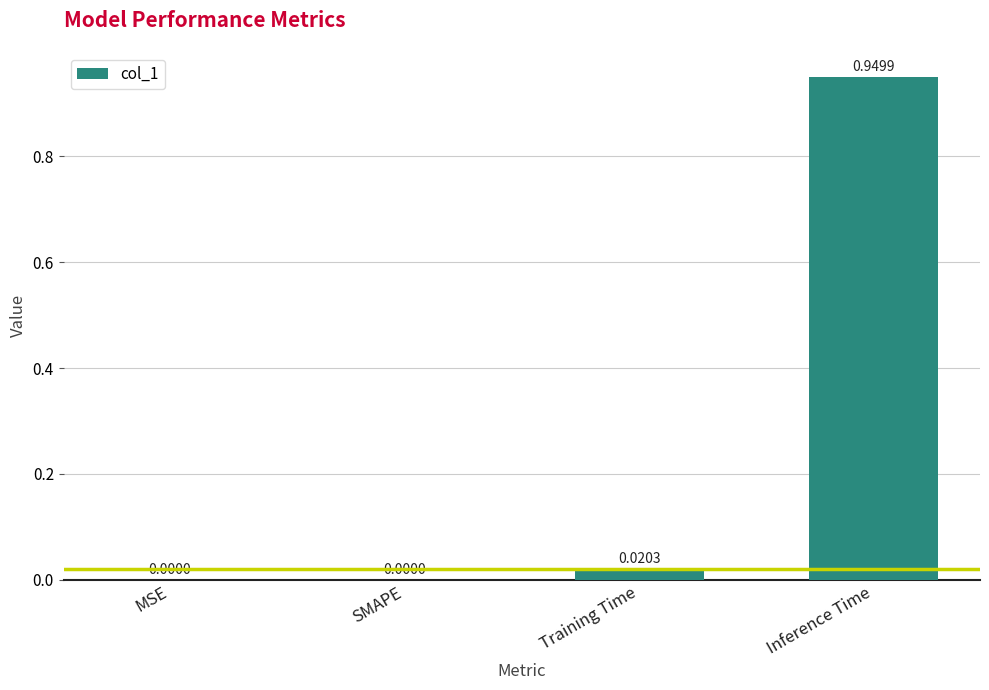

At which category does the chart reach its peak across all series?

Inference Time